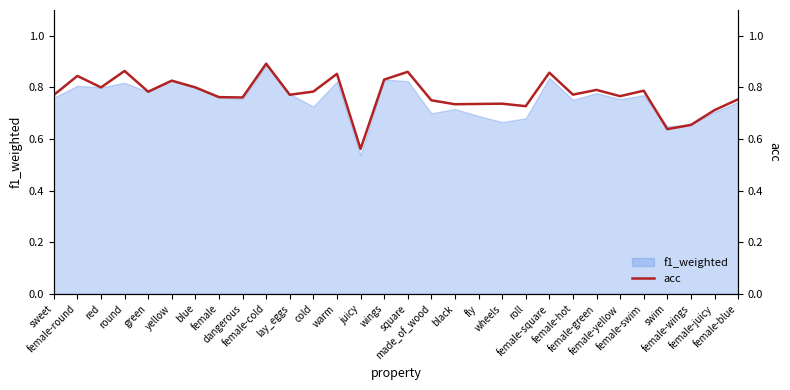

True or false: the data shows 1.2 at female-juicy.

False